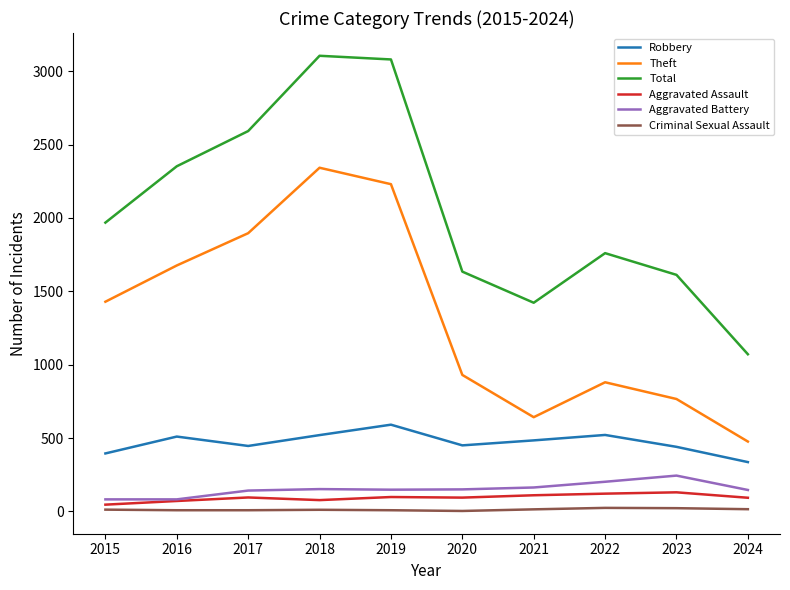

Between 2021 and 2022, which series saw the biggest shift?

Total